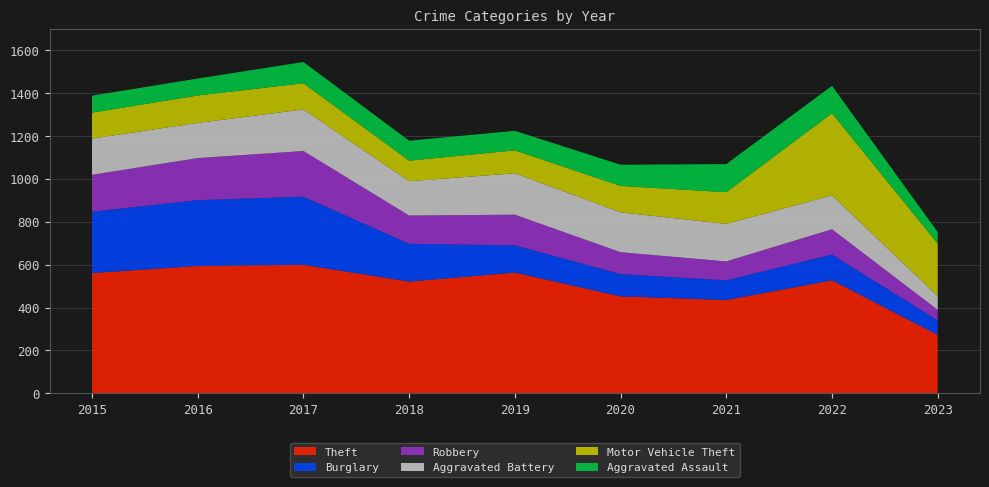

Reading left to right, what are all the values shown in this chart?

Theft: 2015=561	2016=594	2017=599	2018=521	2019=563	2020=452	2021=435	2022=527	2023=272
Burglary: 2015=286	2016=307	2017=318	2018=176	2019=127	2020=104	2021=92	2022=120	2023=68
Robbery: 2015=172	2016=196	2017=213	2018=132	2019=143	2020=102	2021=88	2022=118	2023=49
Aggravated Battery: 2015=169	2016=164	2017=194	2018=160	2019=193	2020=186	2021=175	2022=158	2023=64
Motor Vehicle Theft: 2015=121	2016=128	2017=122	2018=96	2019=107	2020=123	2021=148	2022=383	2023=245
Aggravated Assault: 2015=79	2016=79	2017=99	2018=93	2019=91	2020=99	2021=131	2022=128	2023=54